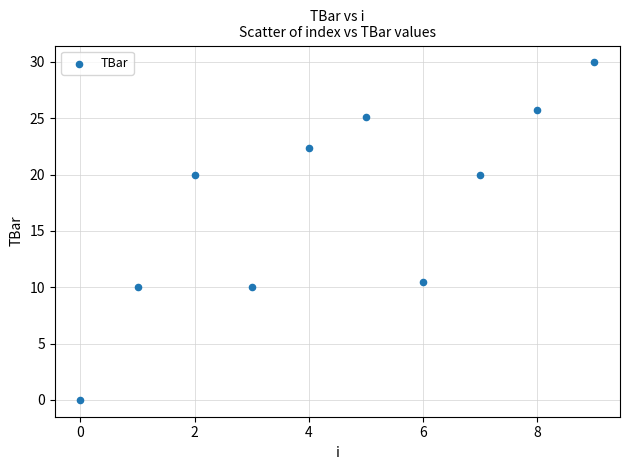

What Y value in the scatter plot is closest to 14?

10.5